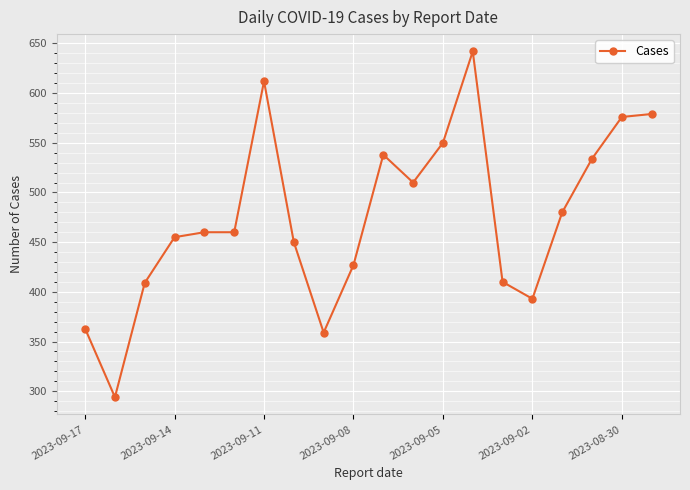

What is the average value?

475